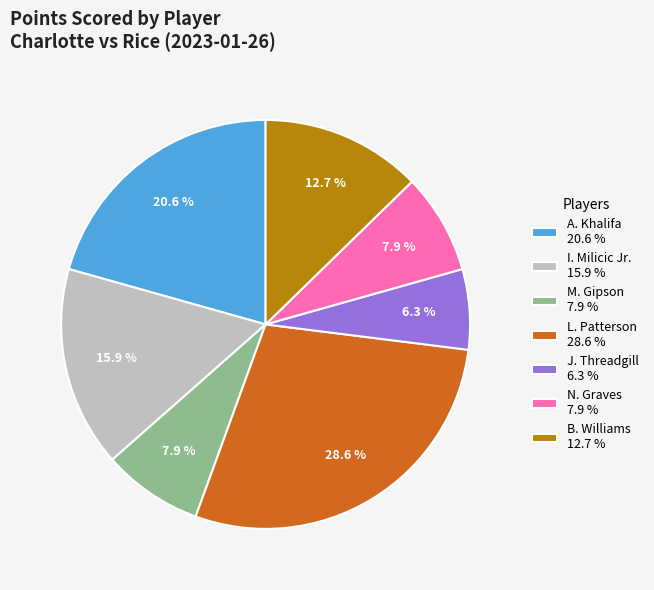

How many slices are in this pie chart?

7